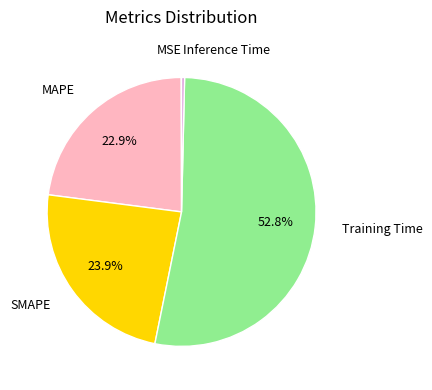

Combined, do Training Time and SMAPE account for over 50%?

Yes